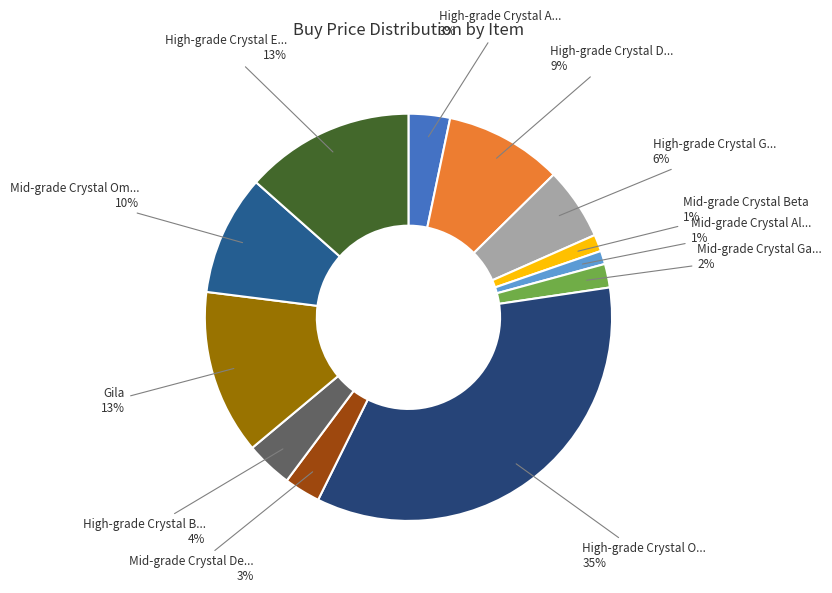

Does any single category account for the majority?

No